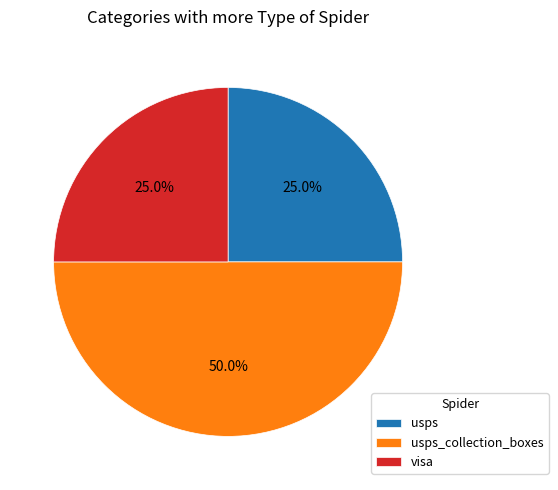

To the nearest percent, what is the difference between the largest and smallest slice percentages?

25%